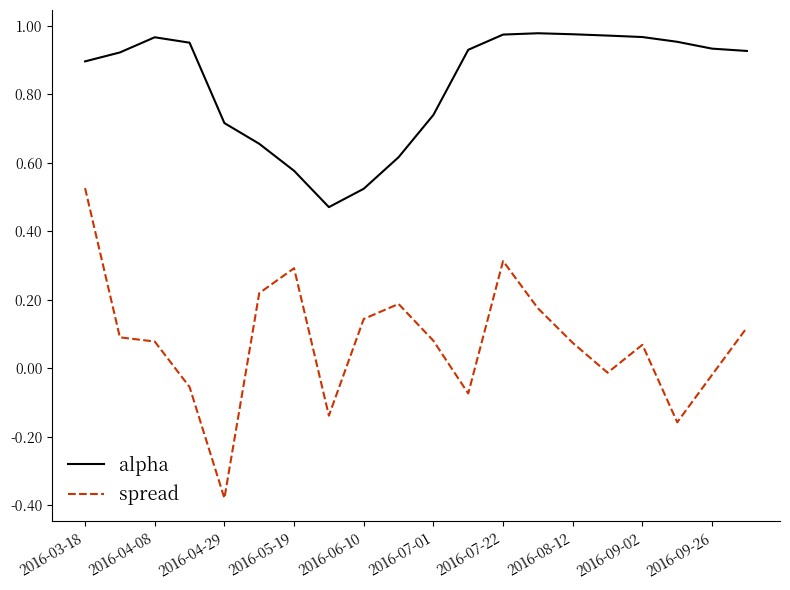

Which series has the widest spread of values?

spread